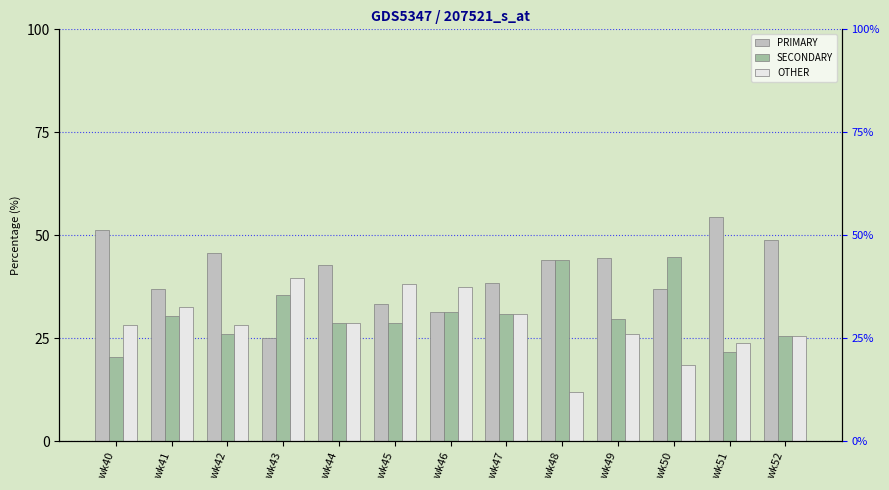

What are all the series names shown in the legend?

PRIMARY, SECONDARY, OTHER